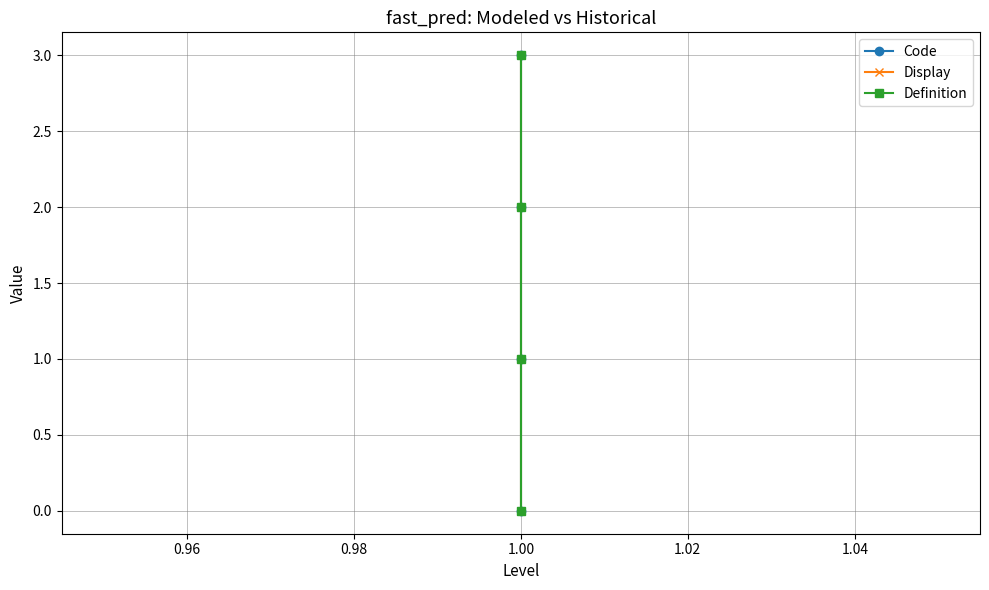

What value does the Code series have at 1.00?

2